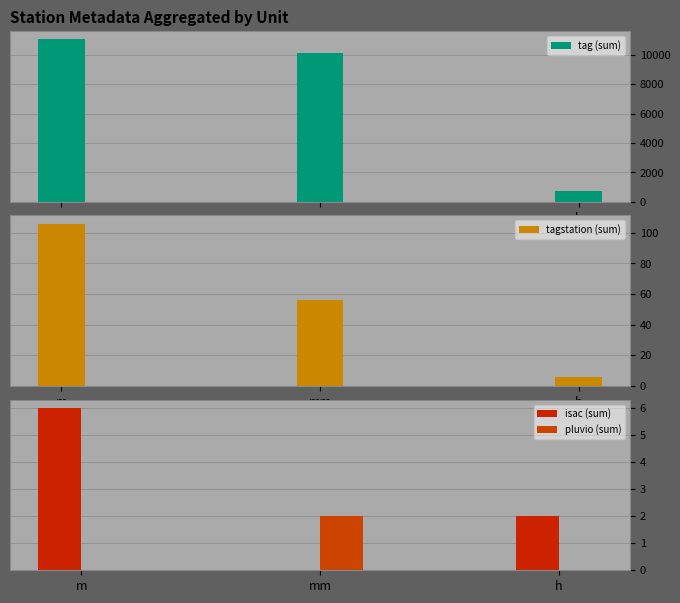

Is it true that isac (sum) equals 3 at h?

False